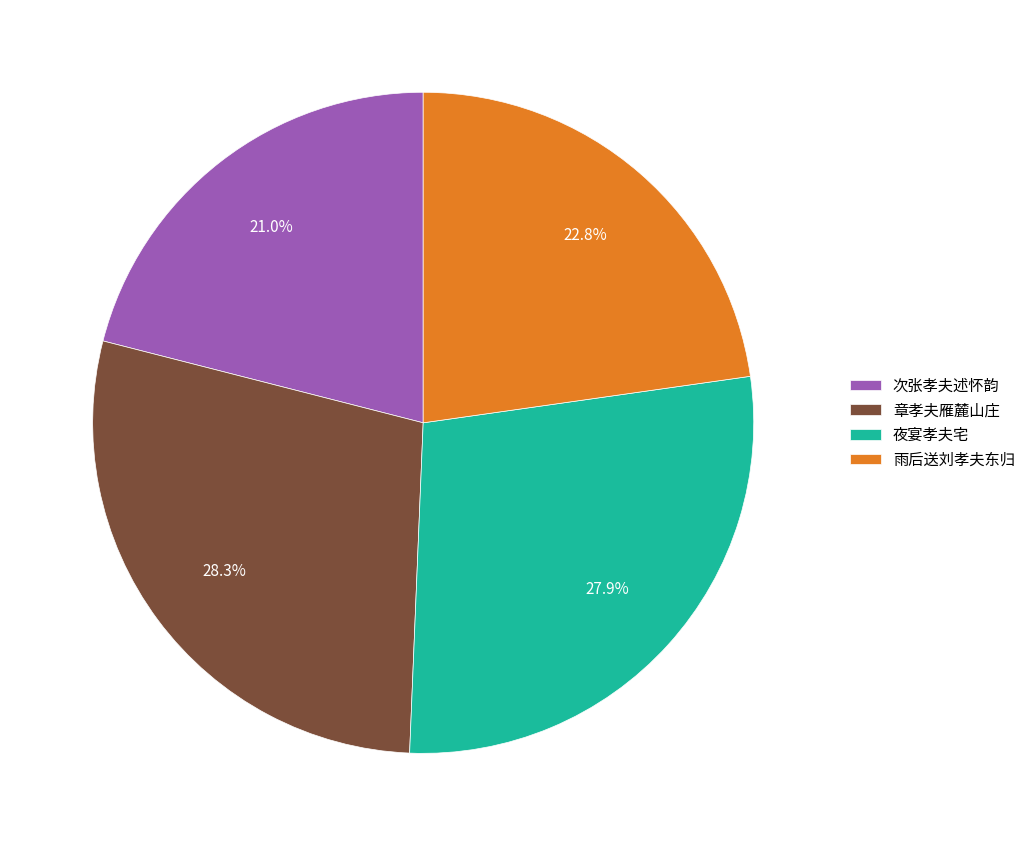

Which category has the smallest portion of the pie?

次张孝夫述怀韵